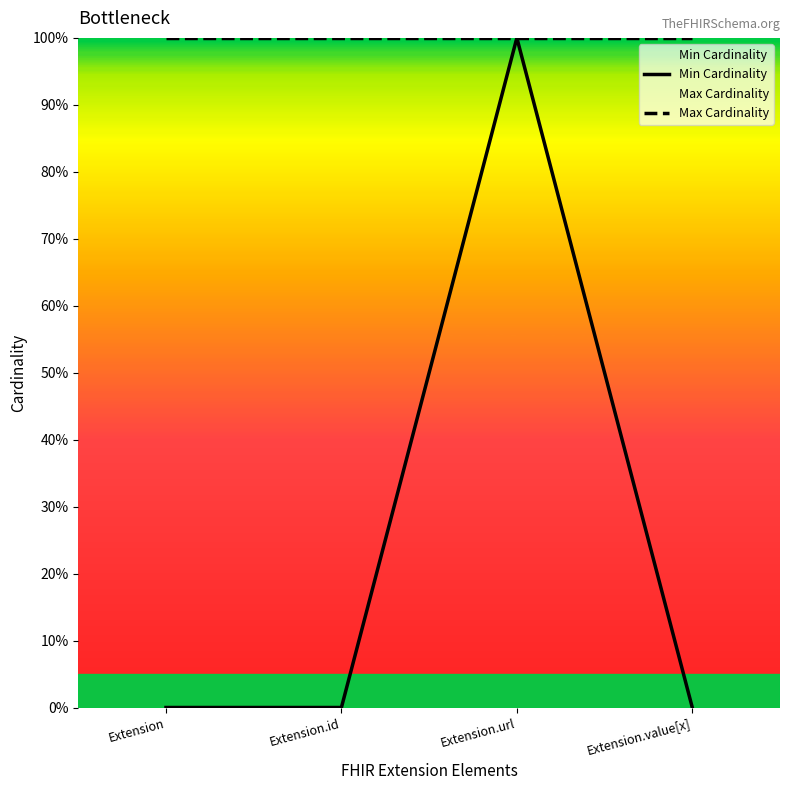

Between Extension and Extension.url, which series saw the biggest shift?

Min Cardinality